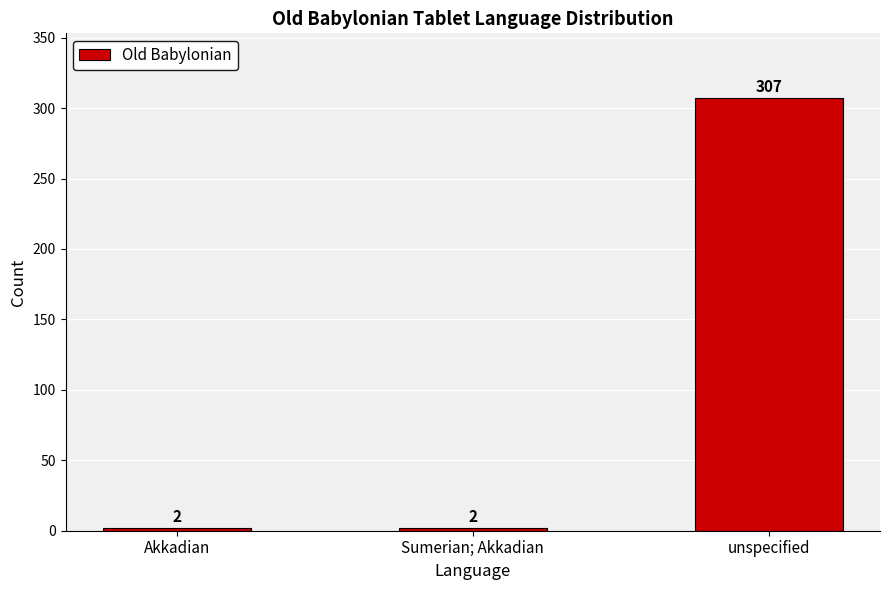

What is the difference between the maximum and minimum values?

305